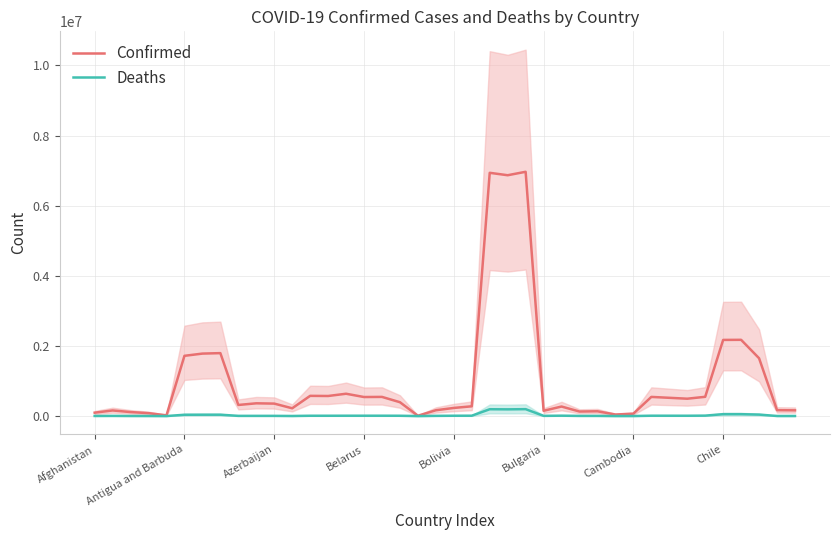

How many lines are shown in the chart?

2